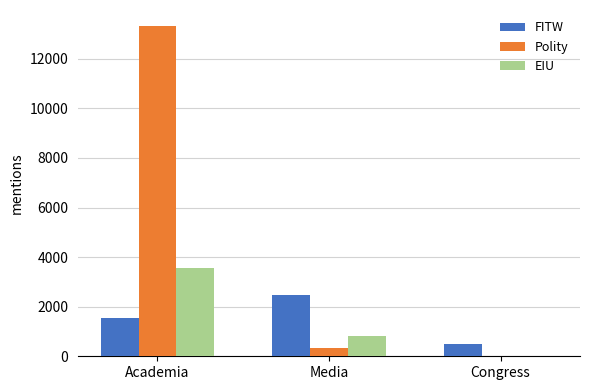

True or false: EIU has a value of 1486 at Congress.

False